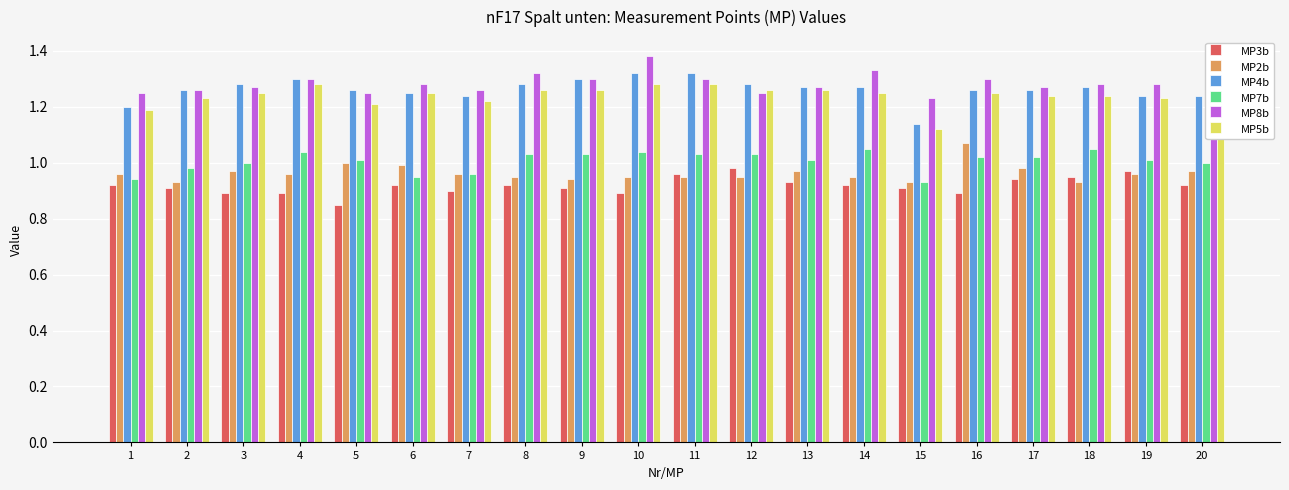

What is the sum of all MP8b values?

25.6